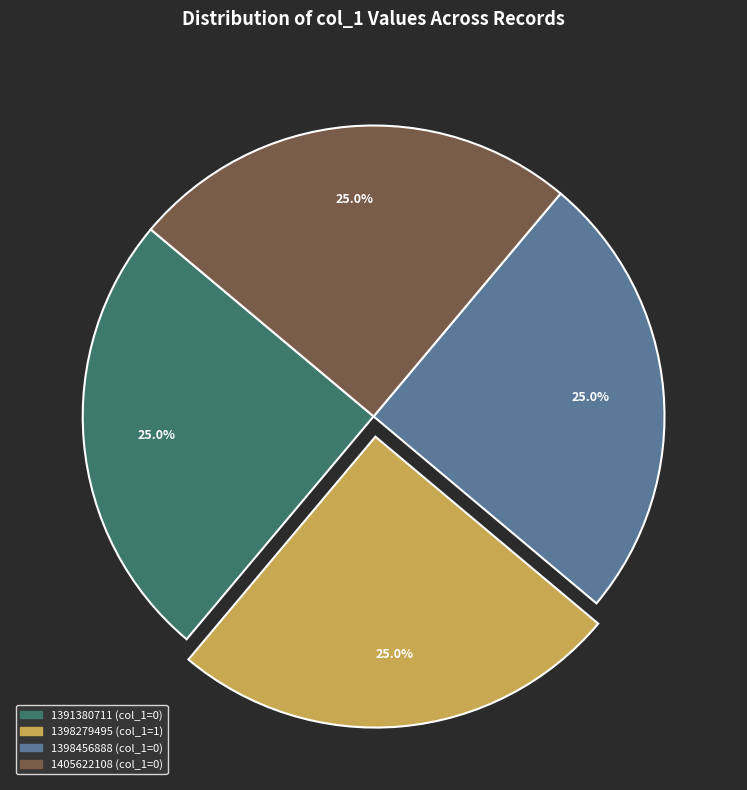

How many segments does this pie chart have?

4